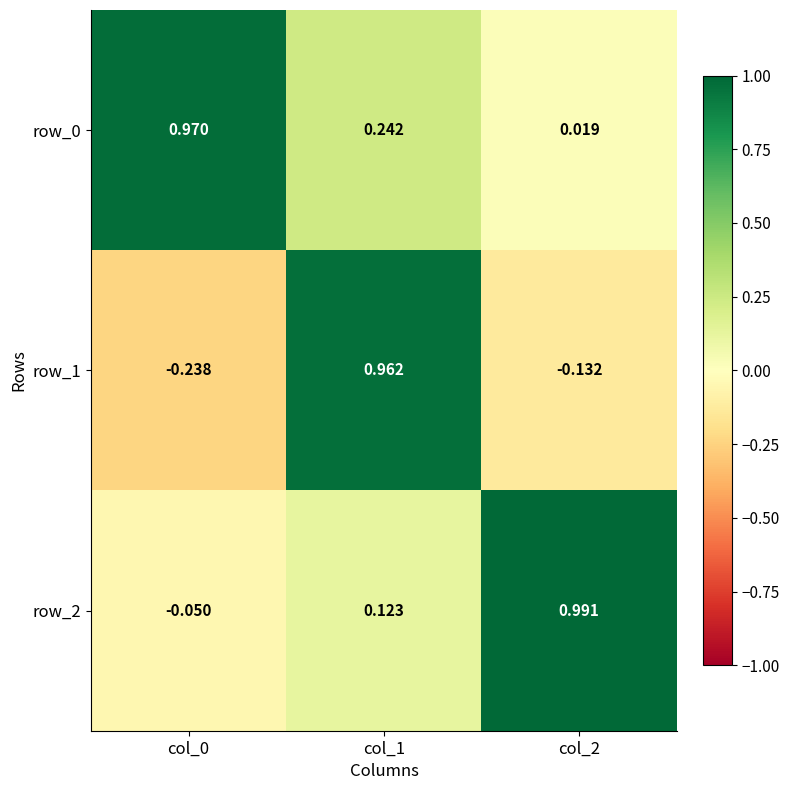

At how many categories does at least one series exceed 0?

3